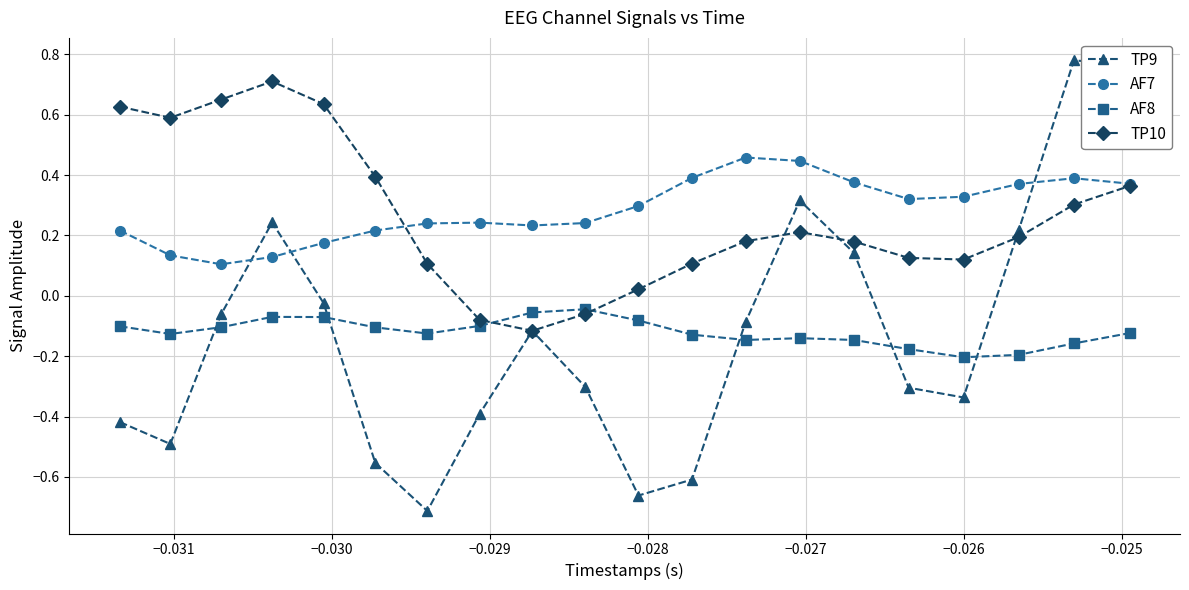

True or false: TP9 has more than 2 interior local peaks.

True